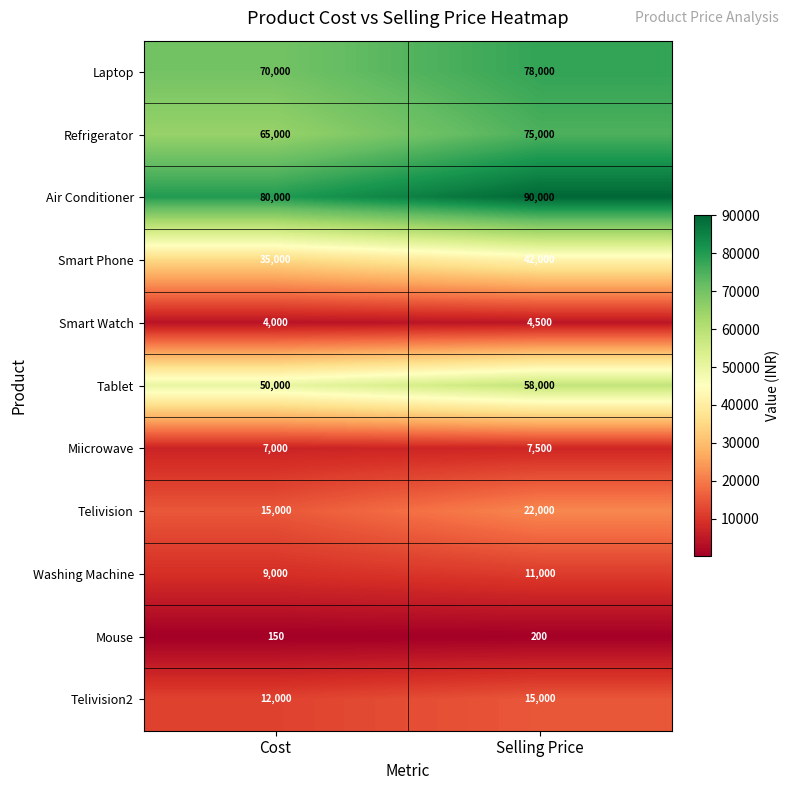

What is the spread (max minus min) of values at Selling Price?

89800